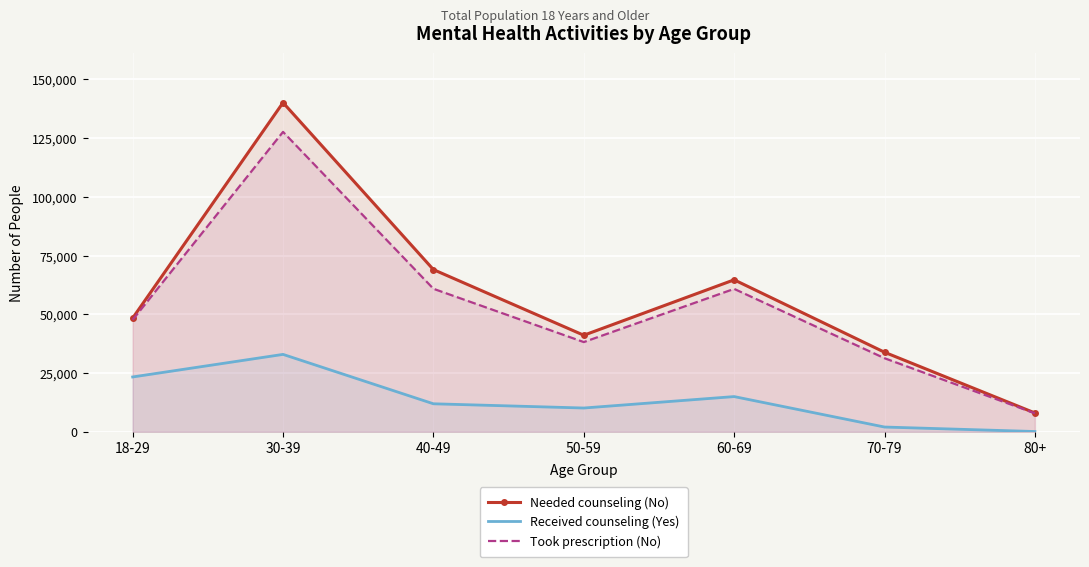

Which series has the largest range (max minus min)?

Needed counseling (No)